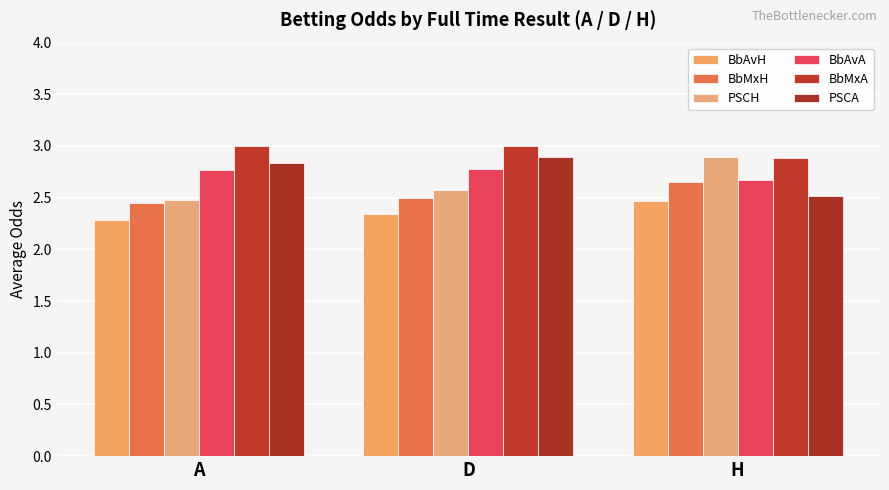

Between A and H, which is larger?

H